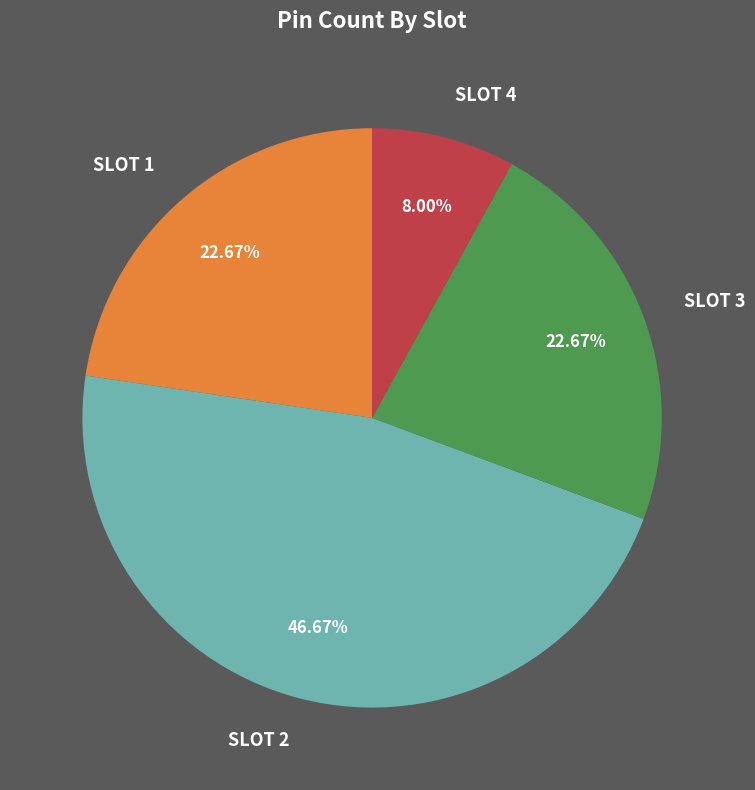

To the nearest percent, what is the average slice percentage?

25%